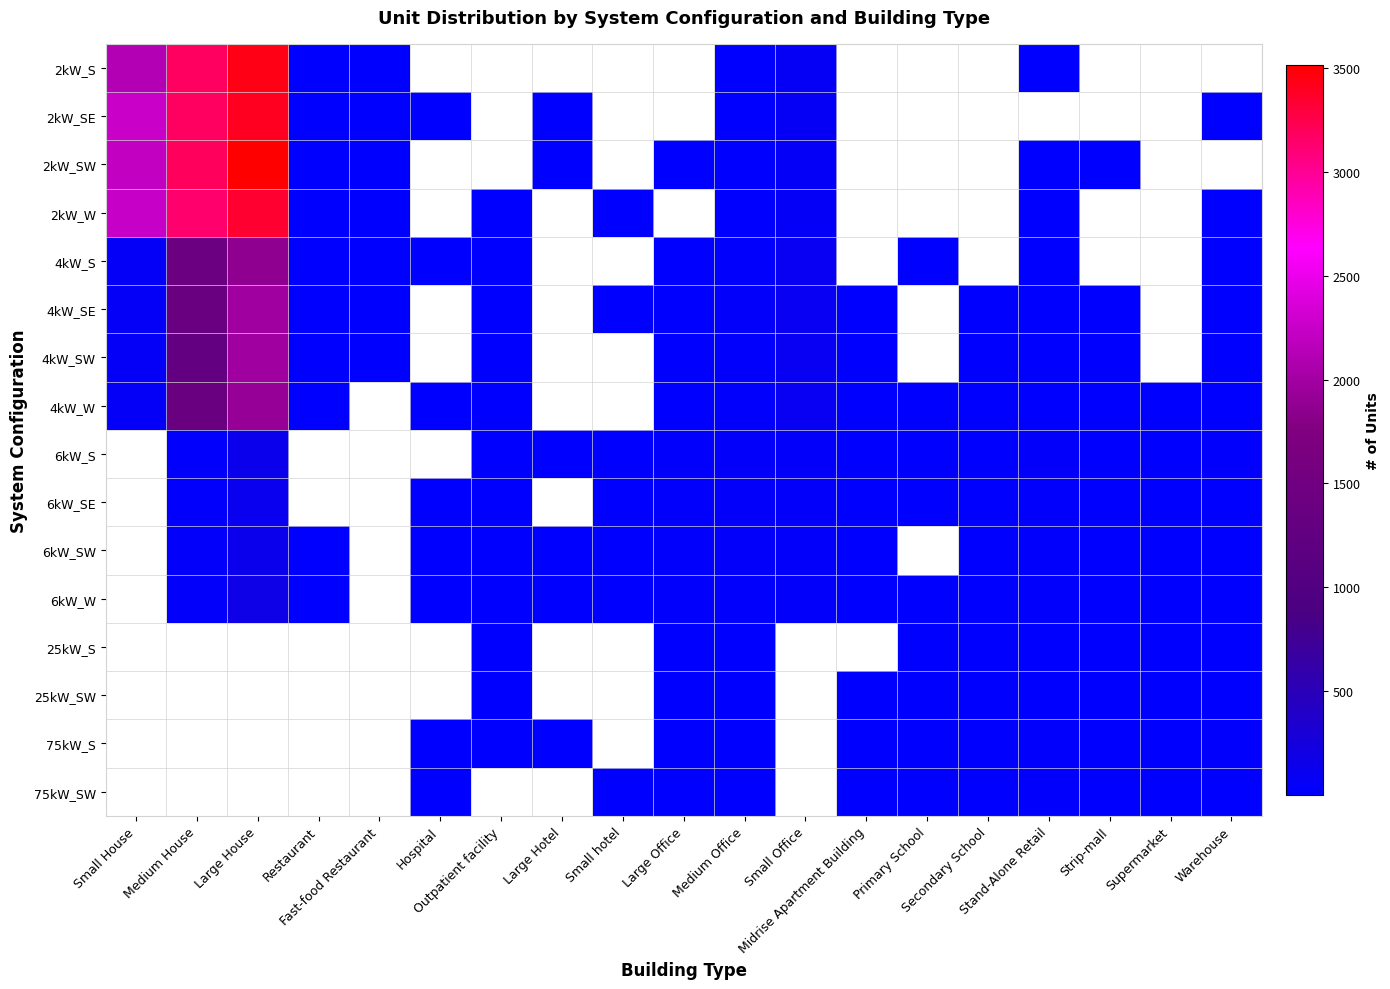

Rank the series at Medium House from lowest to highest value.

25kW_S, 25kW_SW, 75kW_S, 75kW_SW, 6kW_S, 6kW_SE, 6kW_W, 6kW_SW, 4kW_SW, 4kW_W, 4kW_SE, 4kW_S, 2kW_W, 2kW_S, 2kW_SE, 2kW_SW